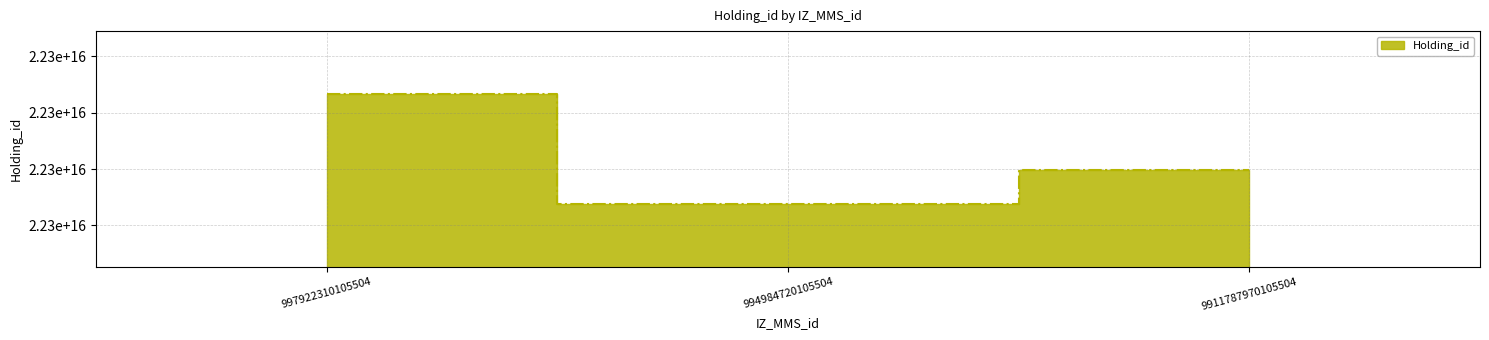

List the labels in order of value, smallest first.

994984720105504, 9911787970105504, 997922310105504